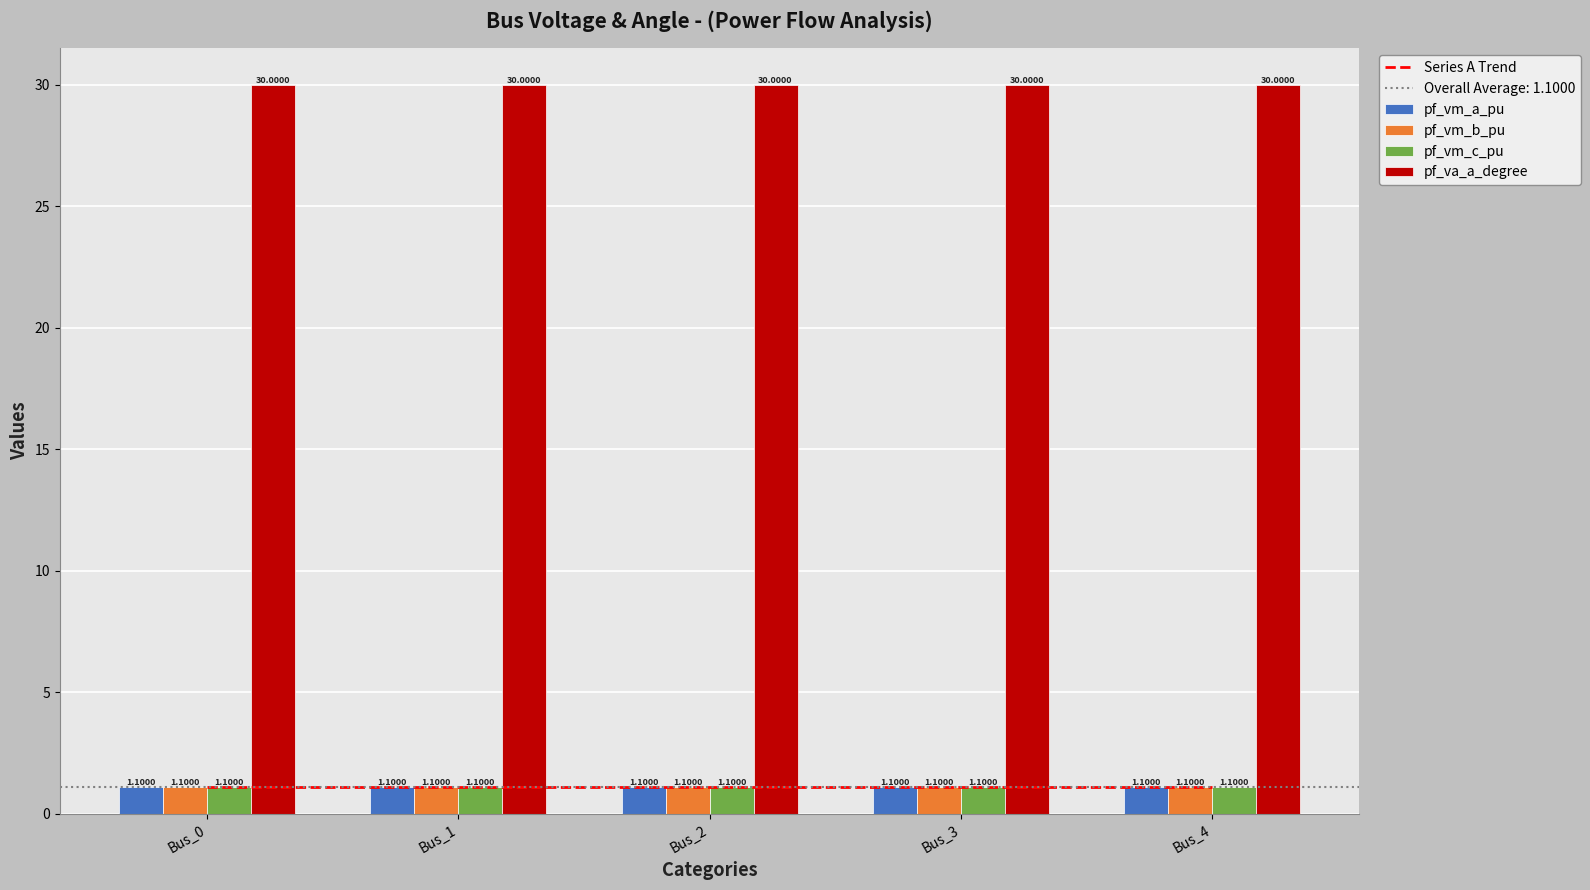

Which category has the lowest value across all series?

Bus_3